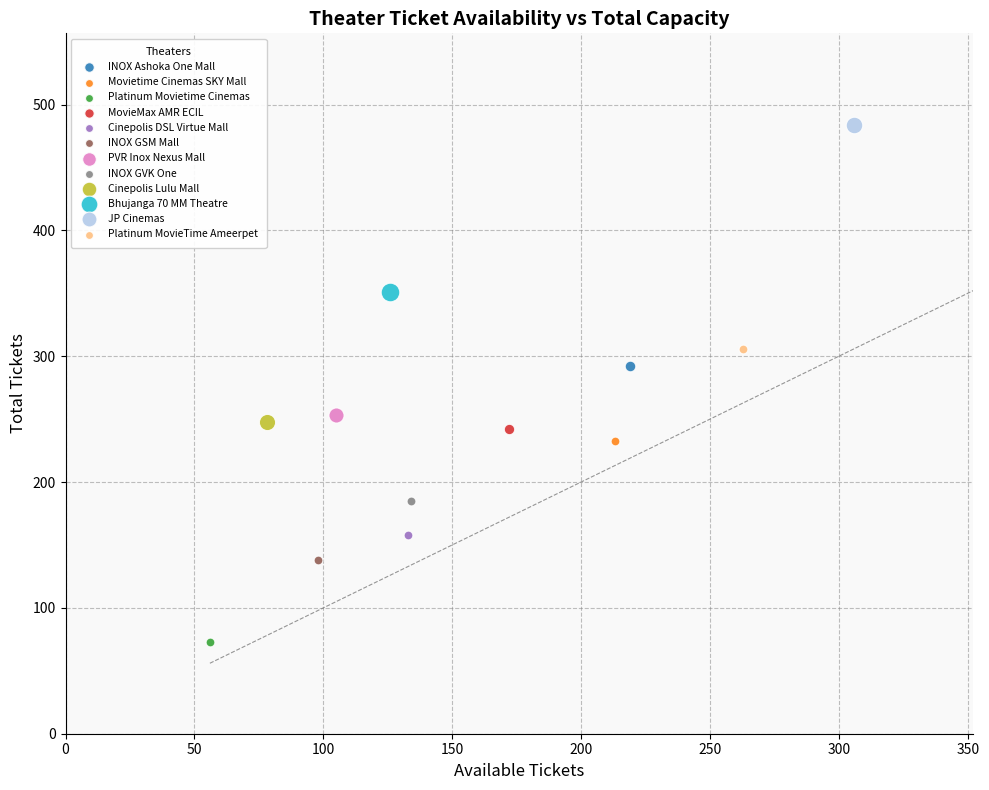

Which series reaches the minimum Y coordinate?

Platinum Movietime Cinemas